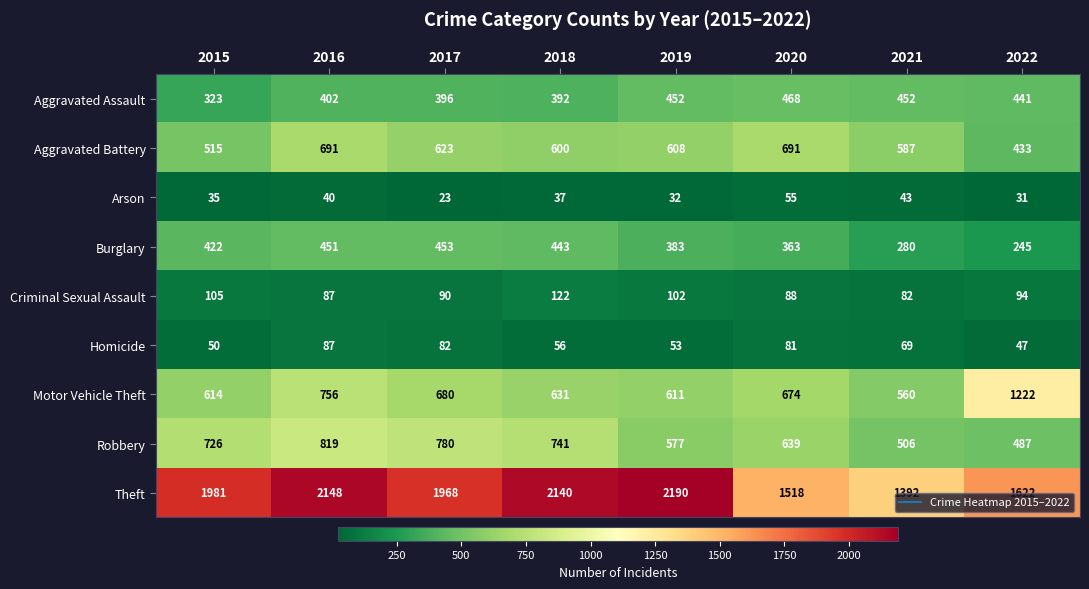

List the series in order of their peak value, highest first.

Theft, Motor Vehicle Theft, Robbery, Aggravated Battery, Aggravated Assault, Burglary, Criminal Sexual Assault, Homicide, Arson